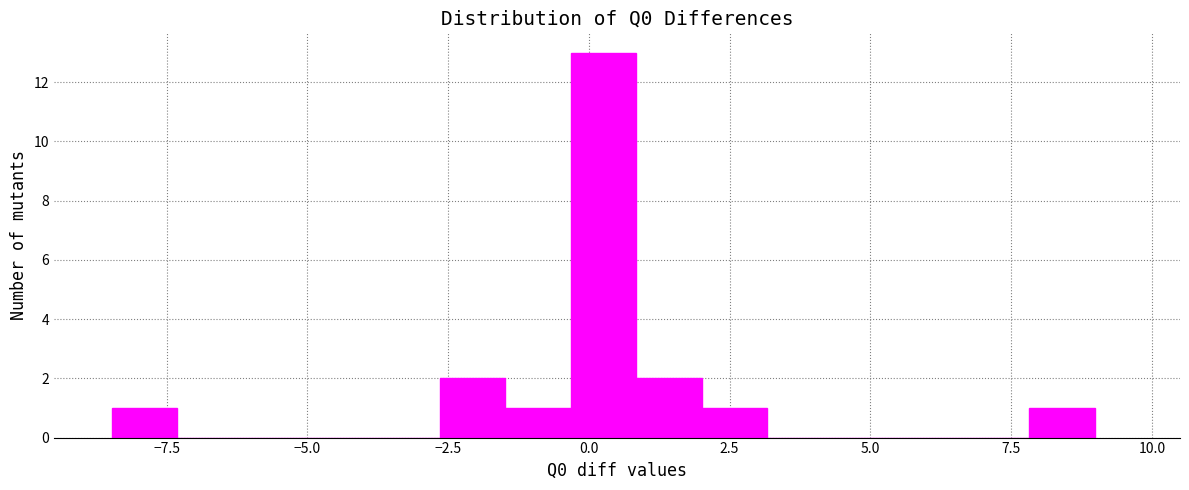

Read against the x-axis, roughly where is the centre of the tallest bar?

0.5